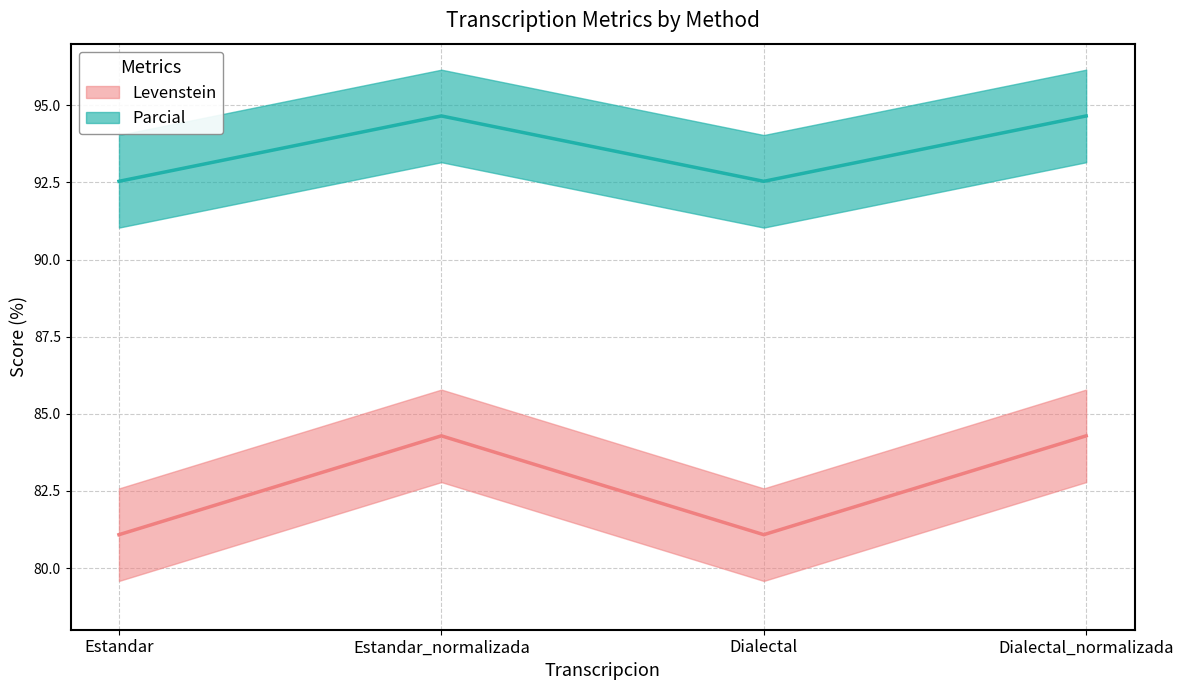

How many values in the Parcial series are below 94?

2